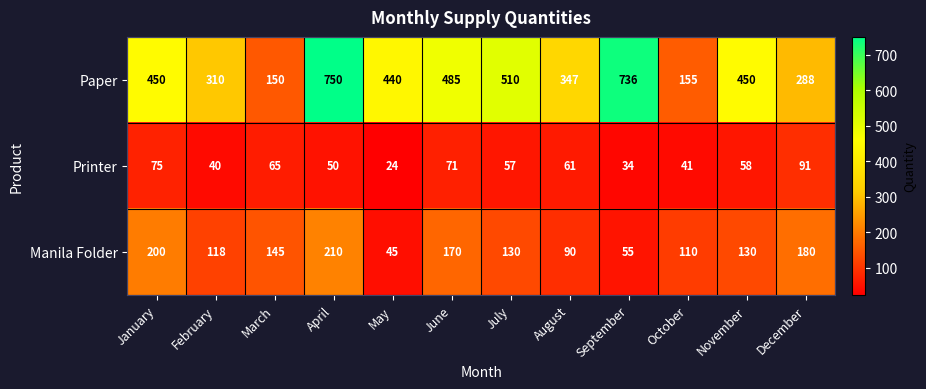

What is the spread (max minus min) of values at November?

392